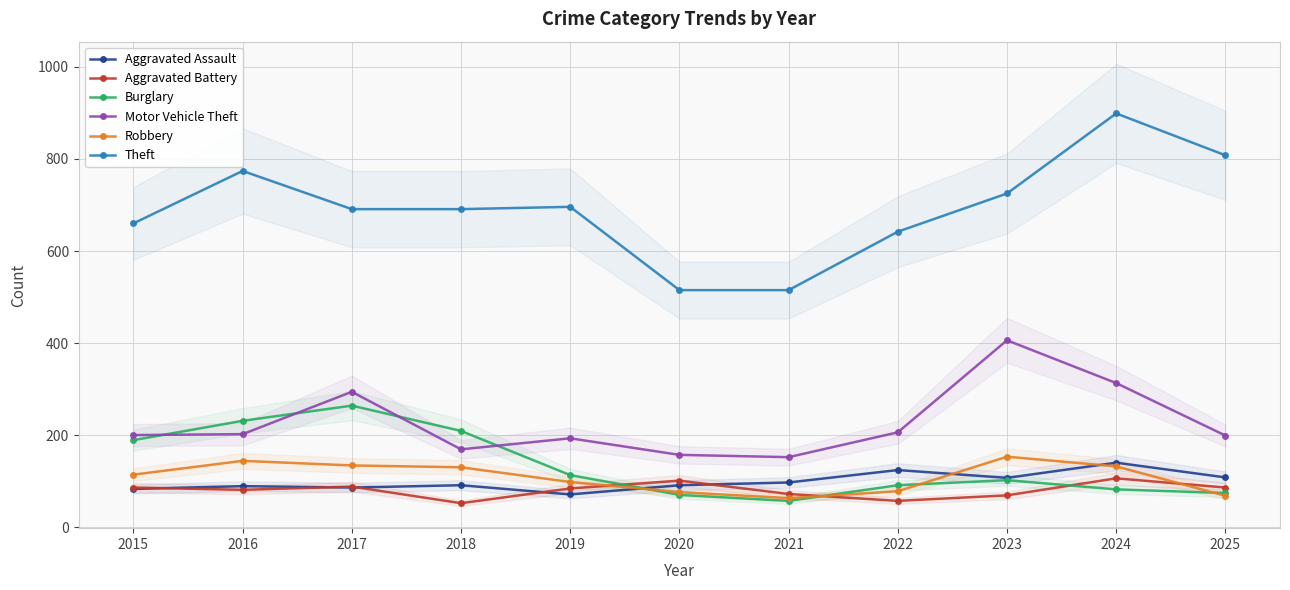

True or false: Theft and Aggravated Assault intersect in this chart.

False